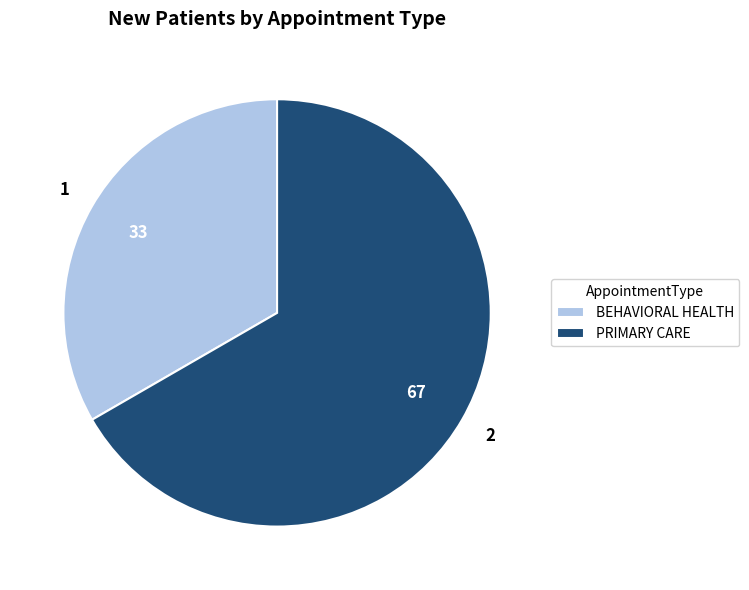

What is the largest slice in the pie chart?

PRIMARY CARE